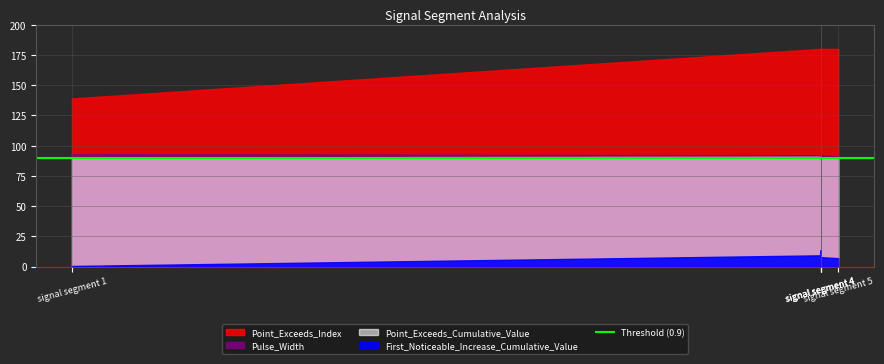

The value of First_Noticeable_Increase_Cumulative_Value at signal segment 5 is 0.0. True or false?

False